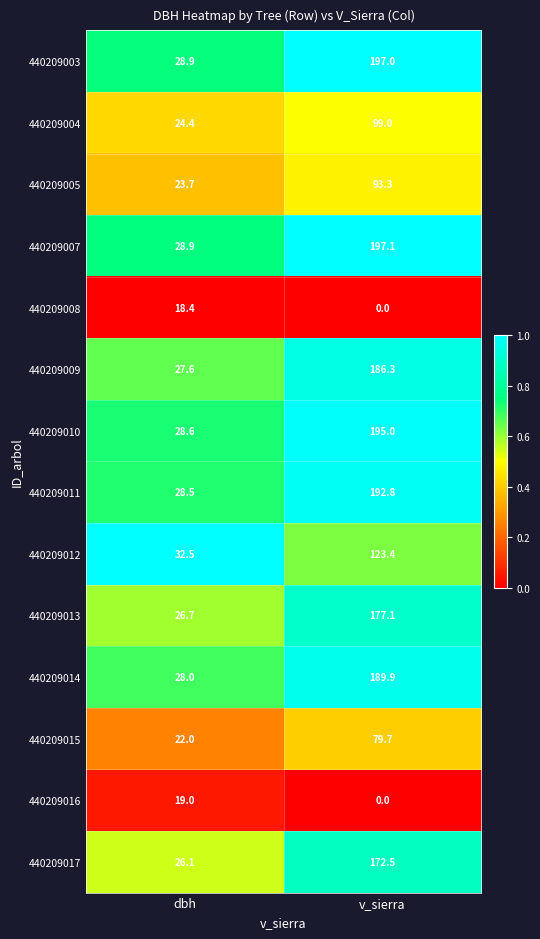

Reading right to left, what are all the values shown in this chart?

440209003: v_sierra=197.0	dbh=28.9
440209004: v_sierra=99.0	dbh=24.4
440209005: v_sierra=93.3	dbh=23.7
440209007: v_sierra=197.1	dbh=28.9
440209008: v_sierra=0.0	dbh=18.4
440209009: v_sierra=186.3	dbh=27.6
440209010: v_sierra=195.0	dbh=28.6
440209011: v_sierra=192.8	dbh=28.5
440209012: v_sierra=123.4	dbh=32.5
440209013: v_sierra=177.1	dbh=26.7
440209014: v_sierra=189.9	dbh=28.0
440209015: v_sierra=79.7	dbh=22.0
440209016: v_sierra=0.0	dbh=19.0
440209017: v_sierra=172.5	dbh=26.1